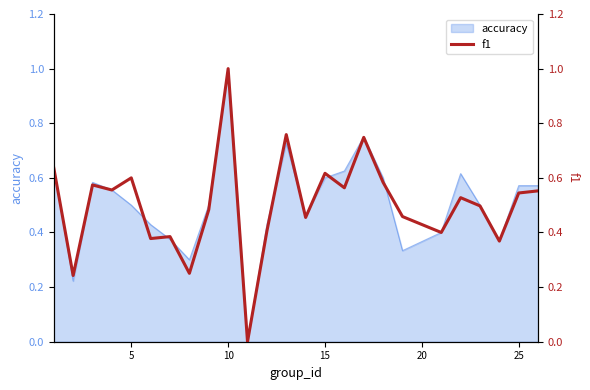

What is the difference between the maximum and minimum values?

1.0